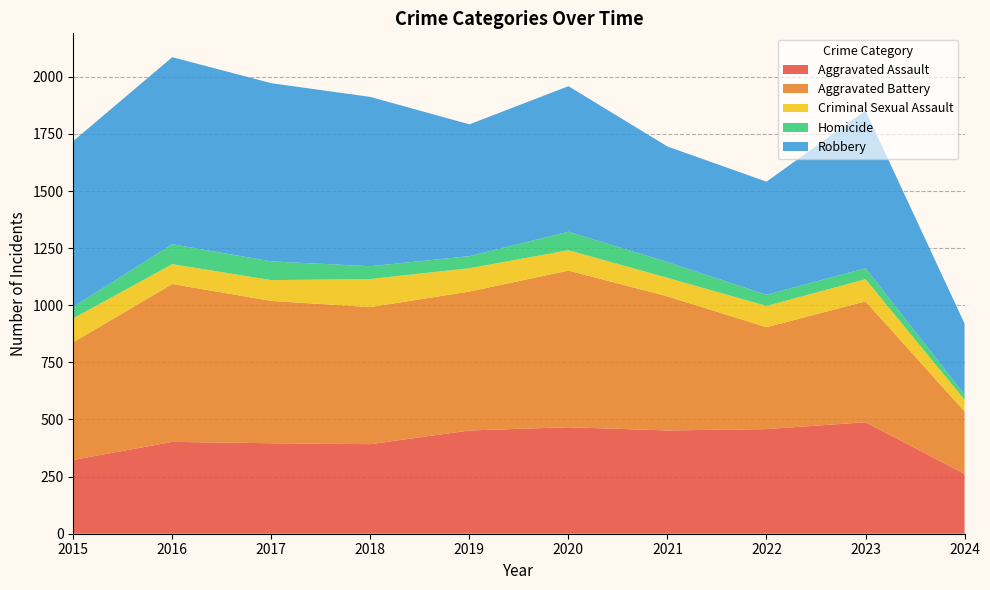

Reading left to right, extract all data points from this chart.

Aggravated Assault: 2015=323	2016=402	2017=396	2018=392	2019=452	2020=466	2021=452	2022=458	2023=488	2024=262
Aggravated Battery: 2015=515	2016=691	2017=623	2018=600	2019=608	2020=686	2021=587	2022=446	2023=529	2024=273
Criminal Sexual Assault: 2015=105	2016=87	2017=91	2018=123	2019=102	2020=89	2021=81	2022=93	2023=97	2024=51
Homicide: 2015=50	2016=87	2017=82	2018=56	2019=53	2020=81	2021=69	2022=49	2023=48	2024=23
Robbery: 2015=726	2016=819	2017=780	2018=741	2019=577	2020=637	2021=506	2022=495	2023=690	2024=311